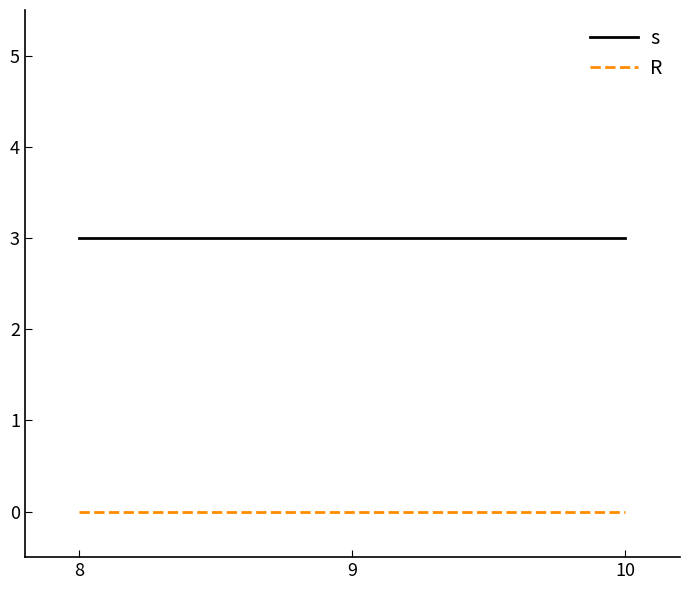

Rank the series by their maximum value, from lowest to highest.

R, s